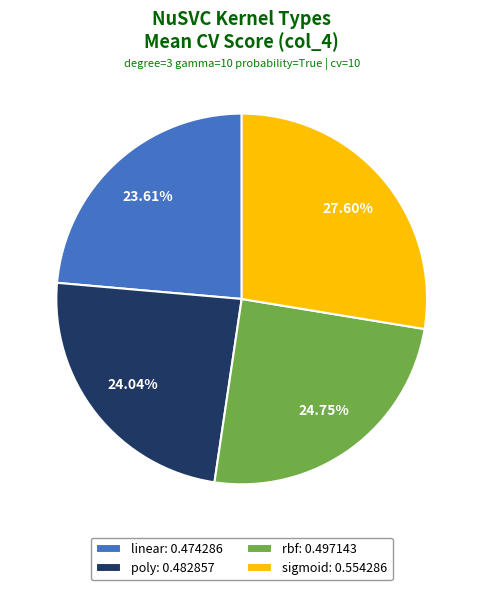

Which slice is the largest?

sigmoid